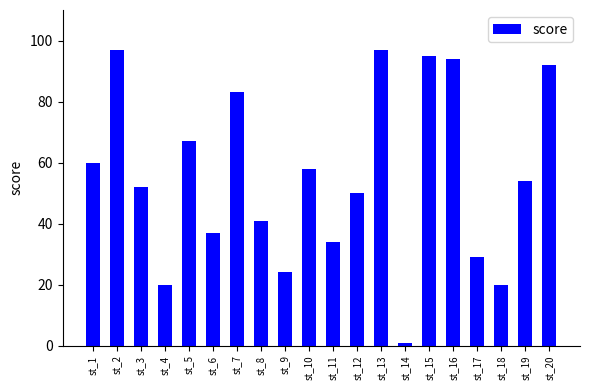

What is the smallest value displayed?

1